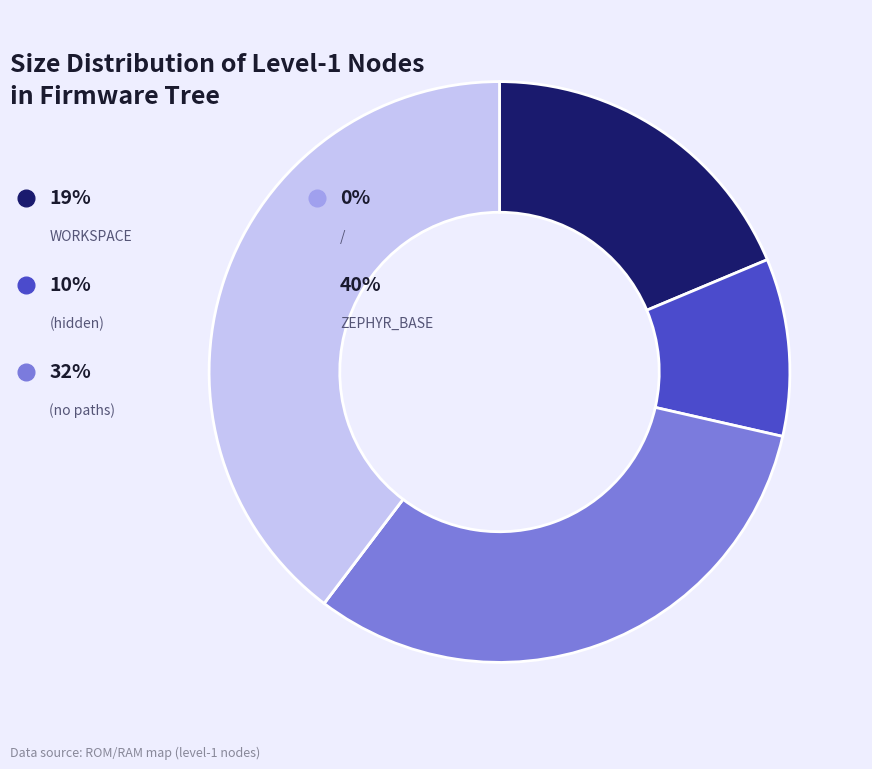

Is (hidden) the majority of the pie?

No